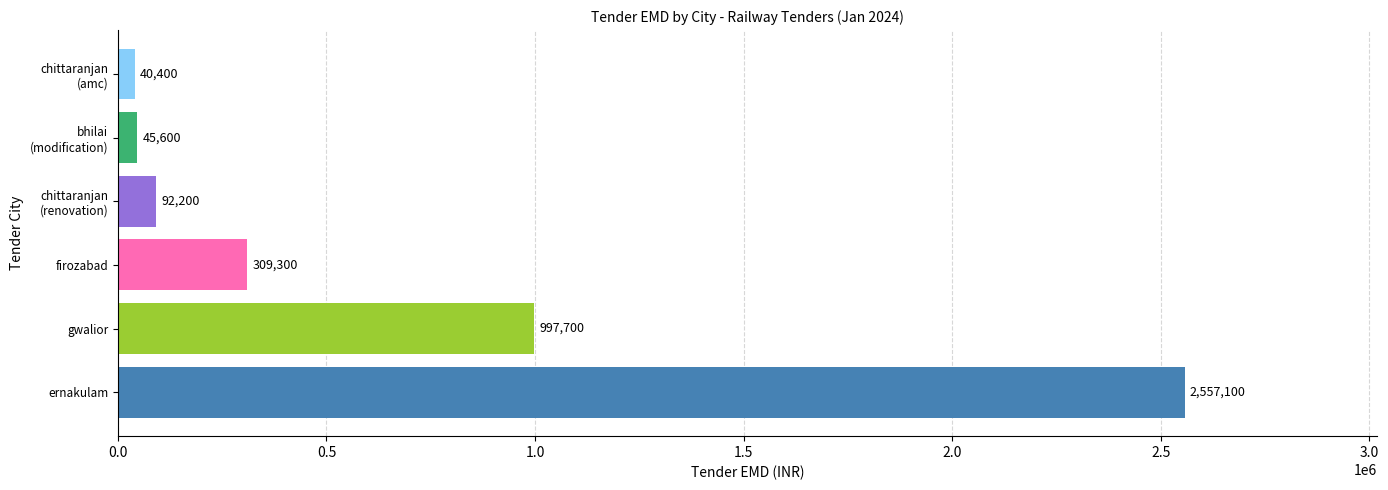

Between ernakulam and firozabad, which is larger?

ernakulam